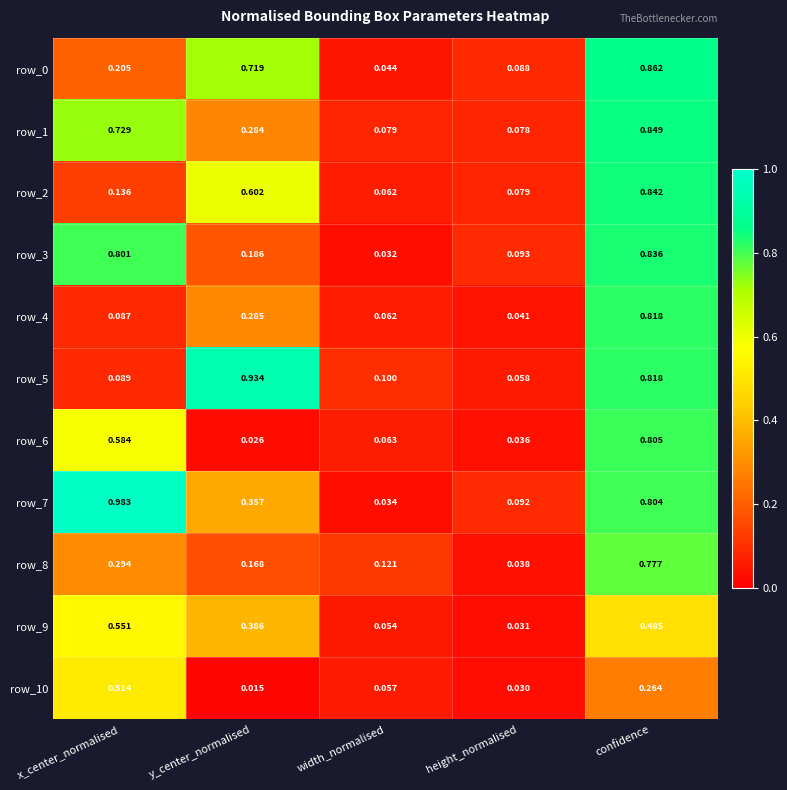

What is the total value across all series at y_center_normalised?

4.0